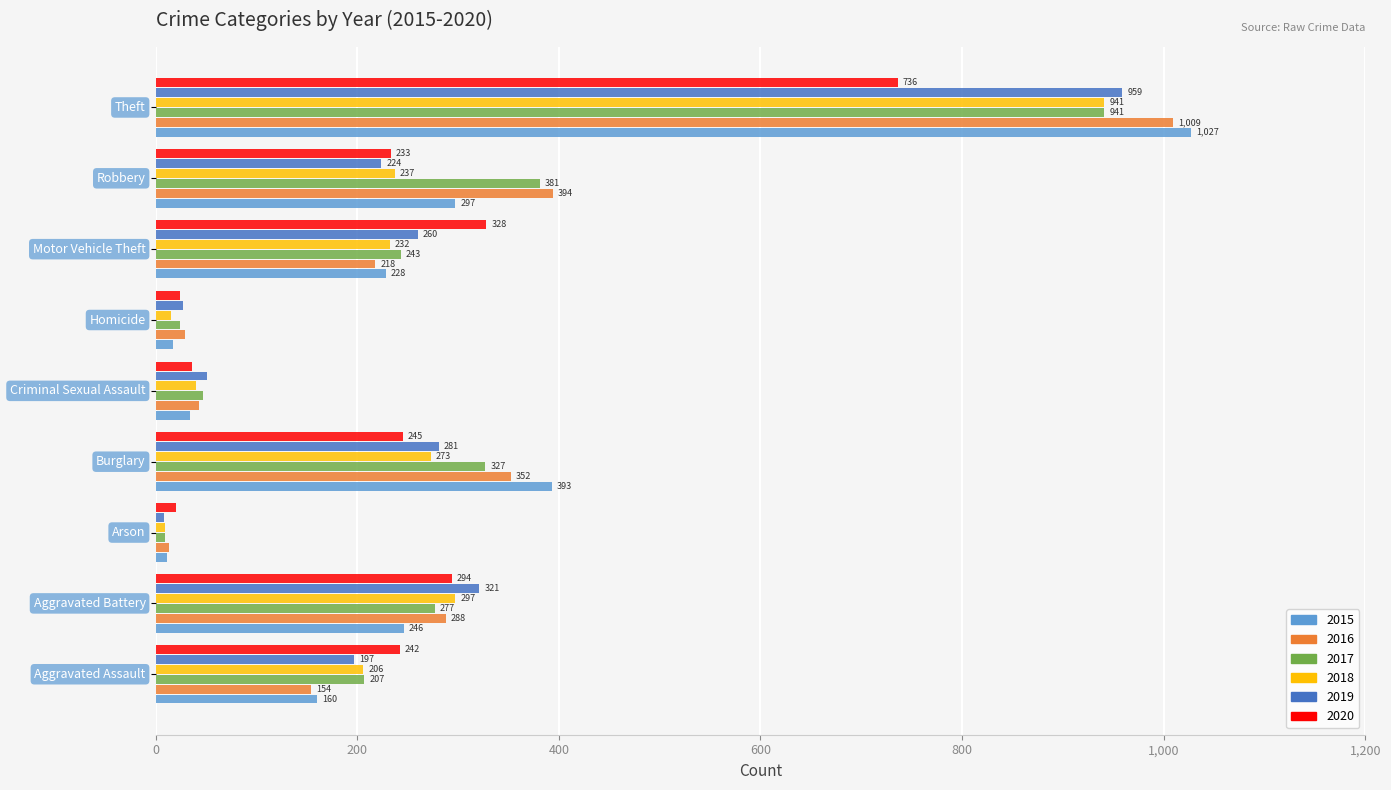

Which series has the largest total across all categories?

2016